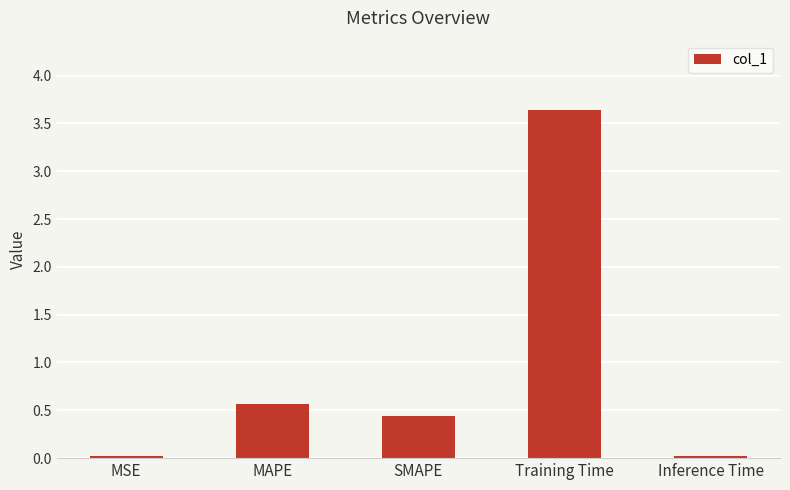

What is the sum of all values?

4.7